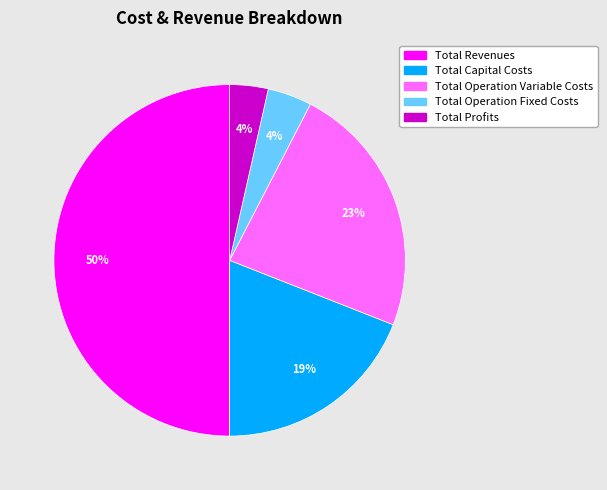

Between Total Revenues and Total Operation Variable Costs, which is larger?

Total Revenues